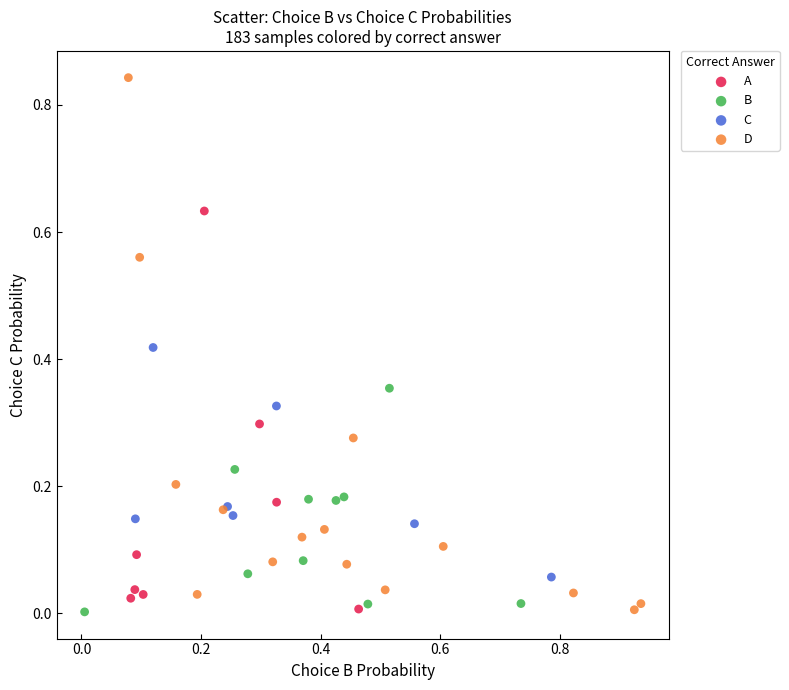

Which series reaches the maximum Y coordinate?

D